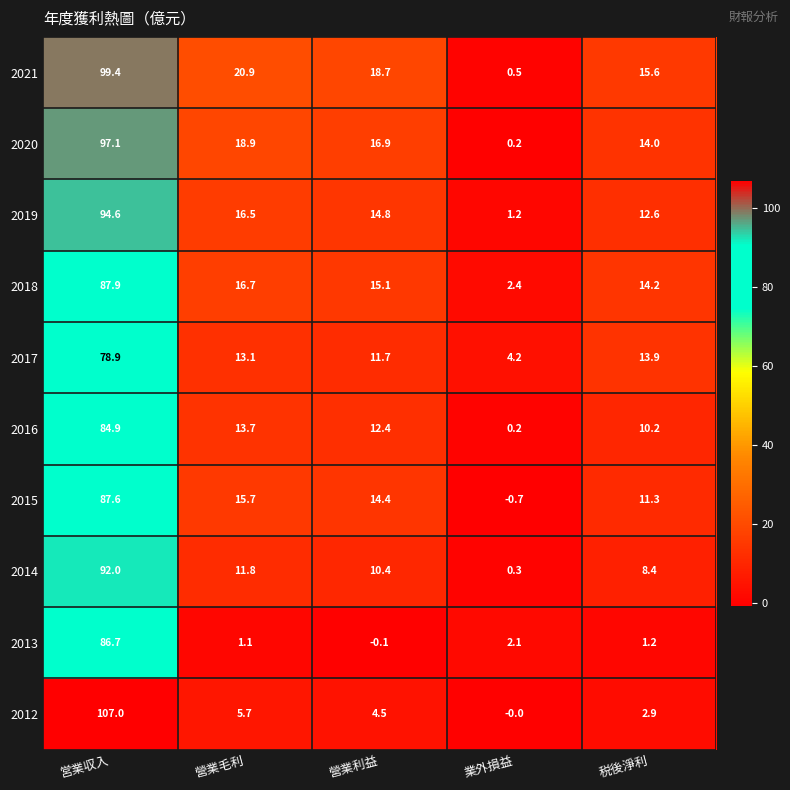

At which label does 2017 first exceed 13?

営業収入